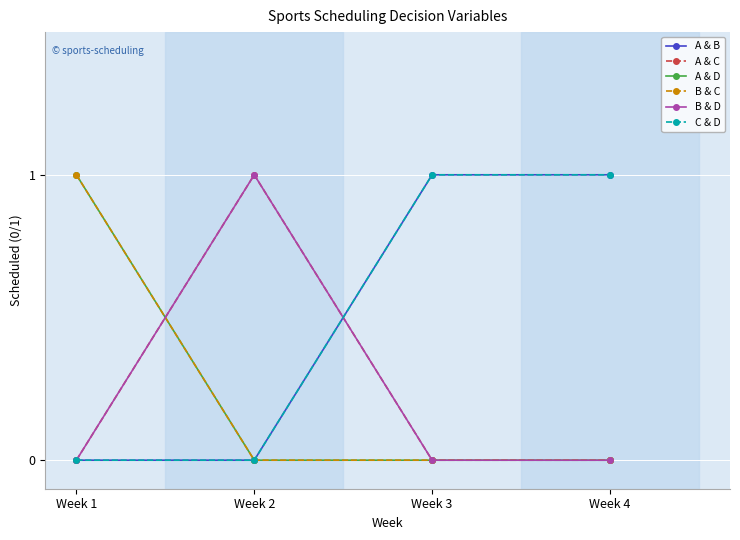

How many B & C values are between 0 and 1?

4